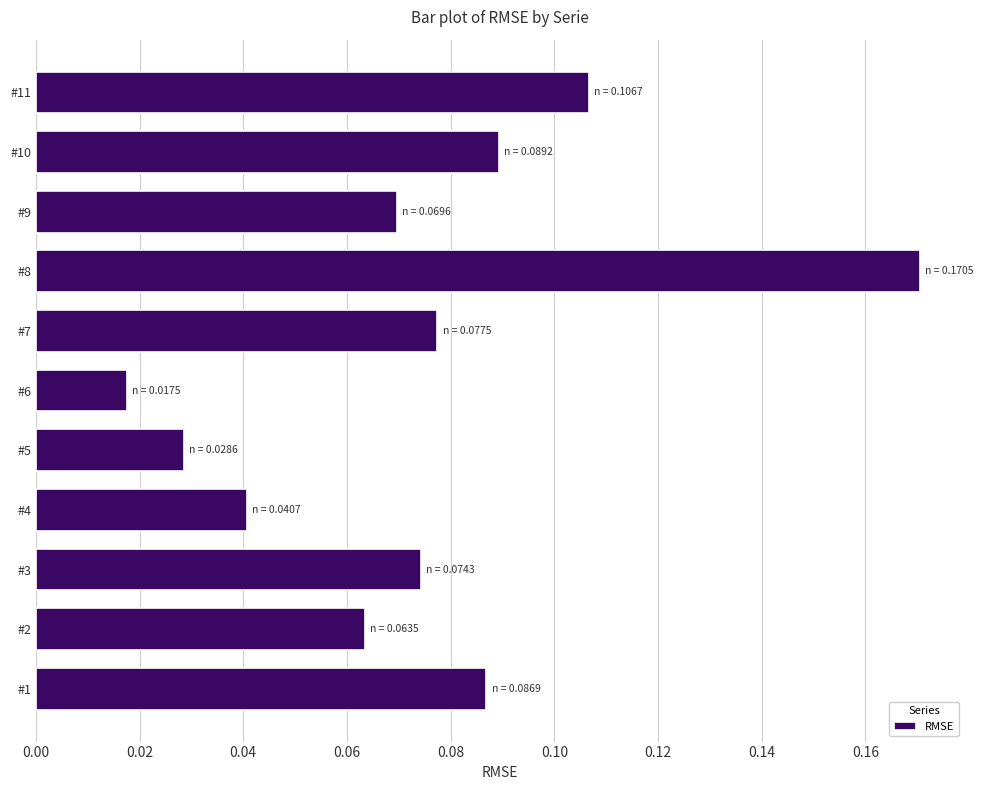

How many distinct data groups are displayed?

1